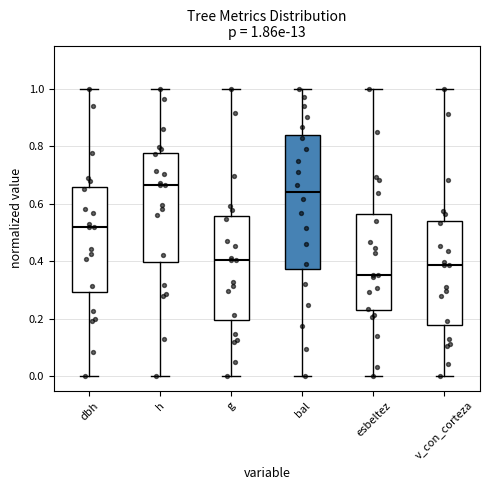

Which box is the tallest, from its lower edge to its upper edge?

bal